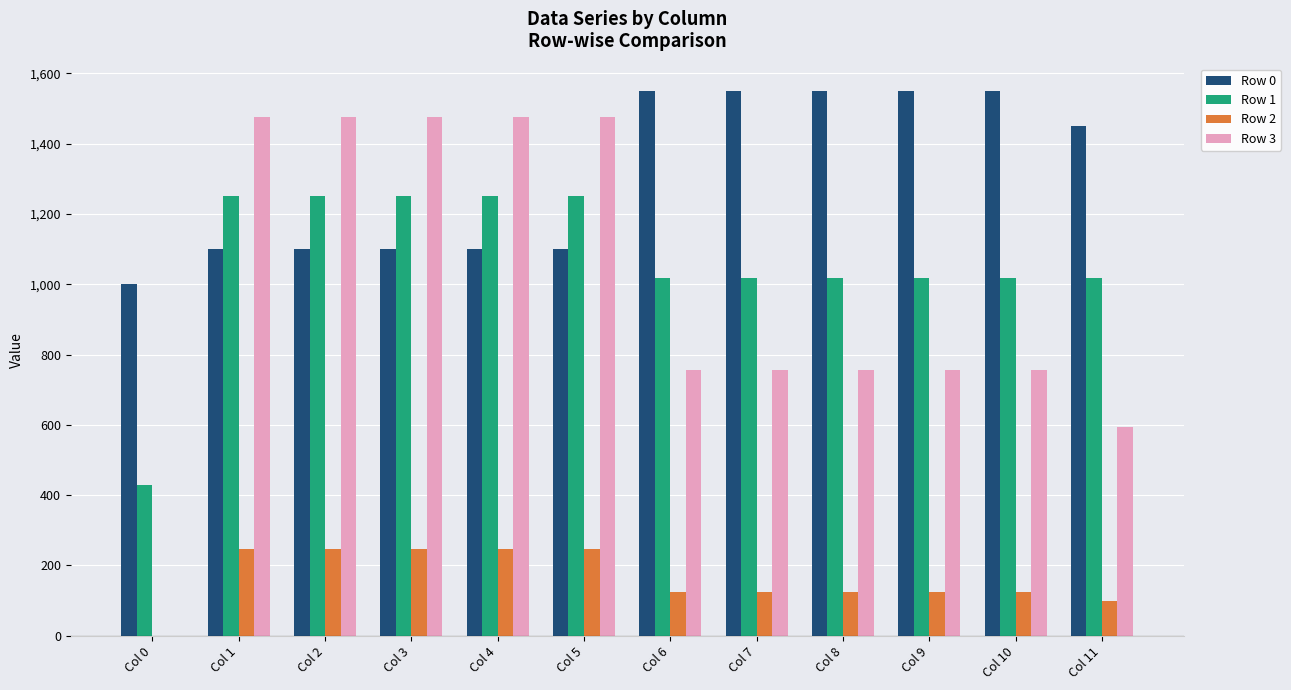

What is the maximum value shown in the chart?

1550